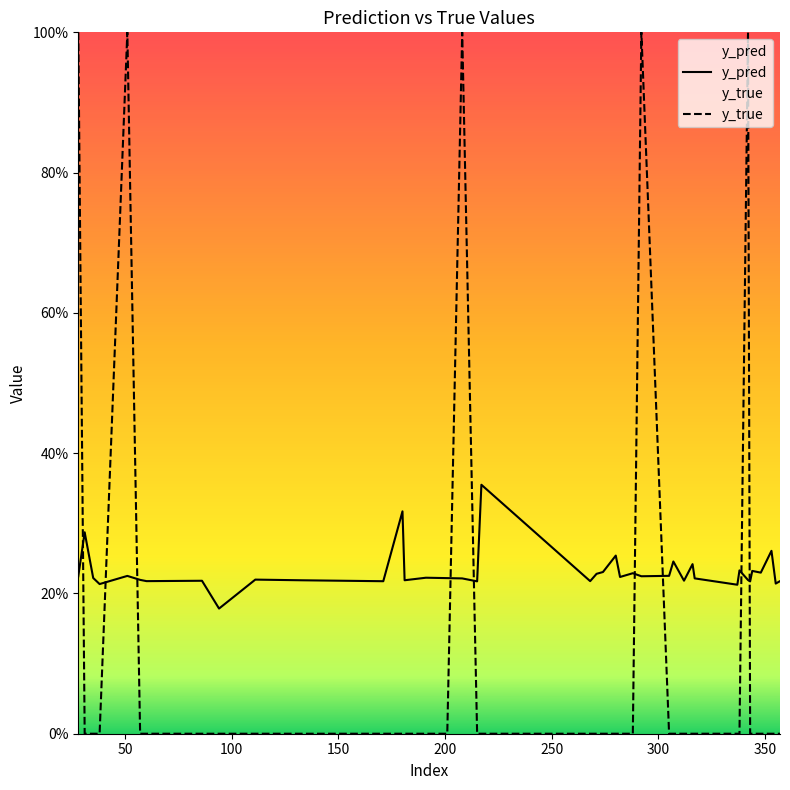

After their last crossing, which series has the higher values: y_pred or y_true?

y_pred